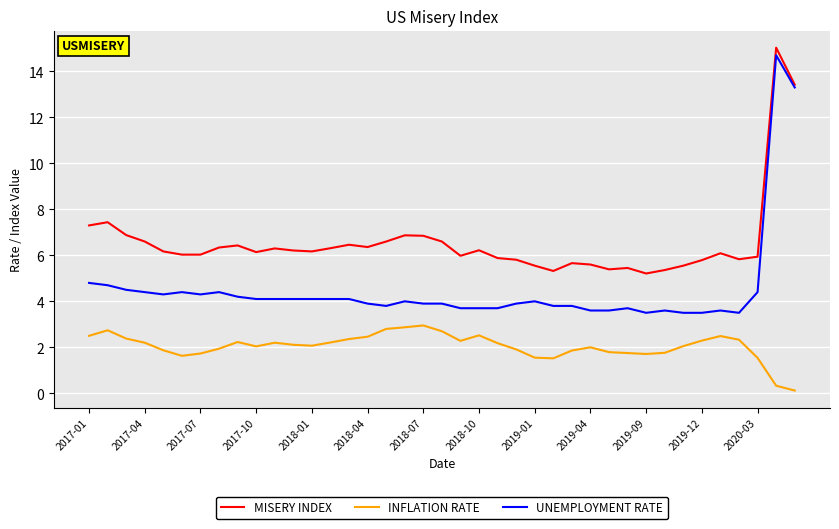

What is the maximum value shown in the chart?

15.0